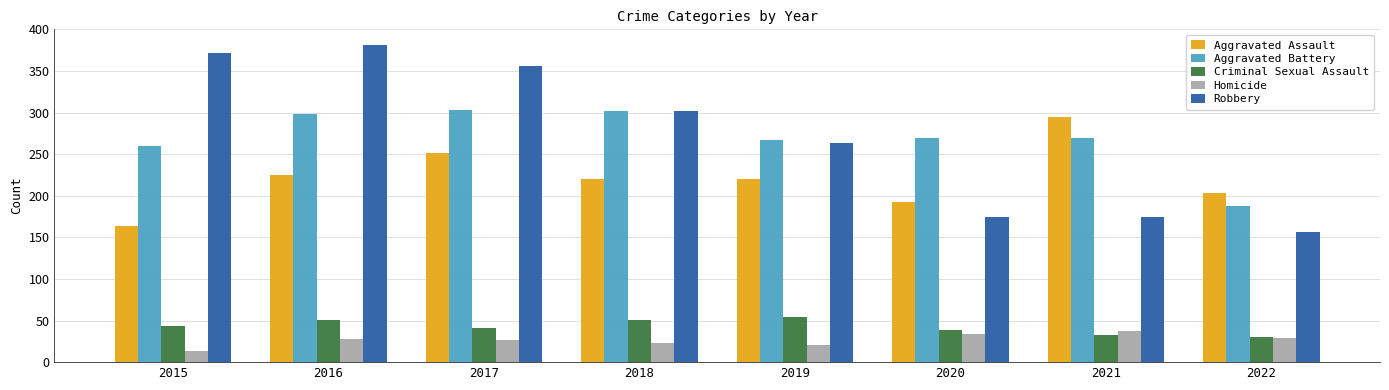

True or false: Robbery has a value of 228 at 2021.

False